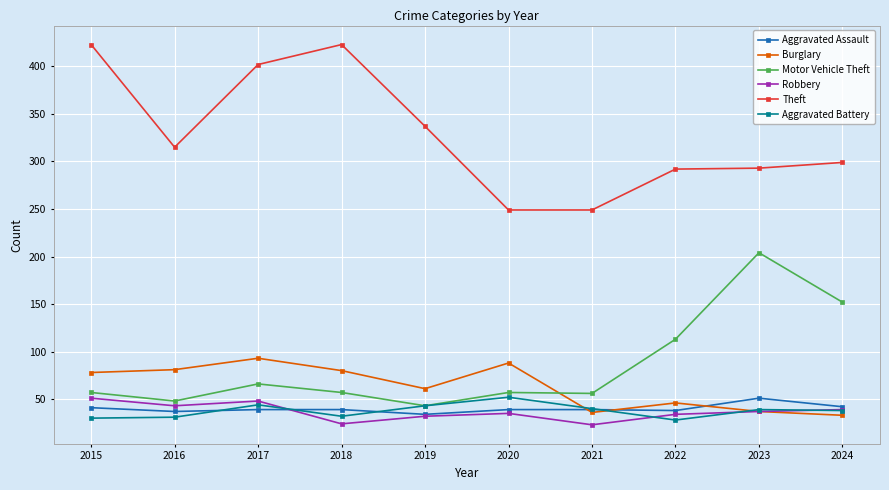

What is the greatest value displayed?

423